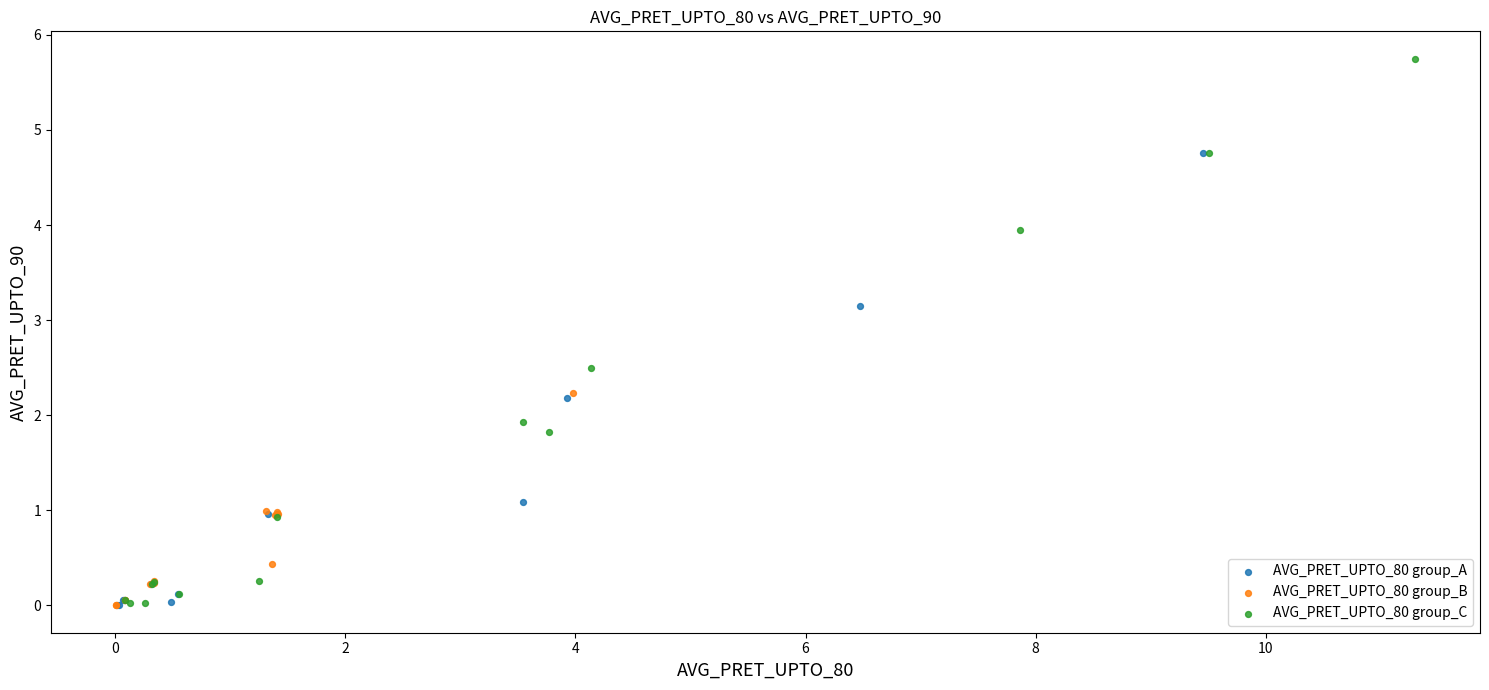

Which series has the widest spread of Y values?

AVG_PRET_UPTO_80 group_C